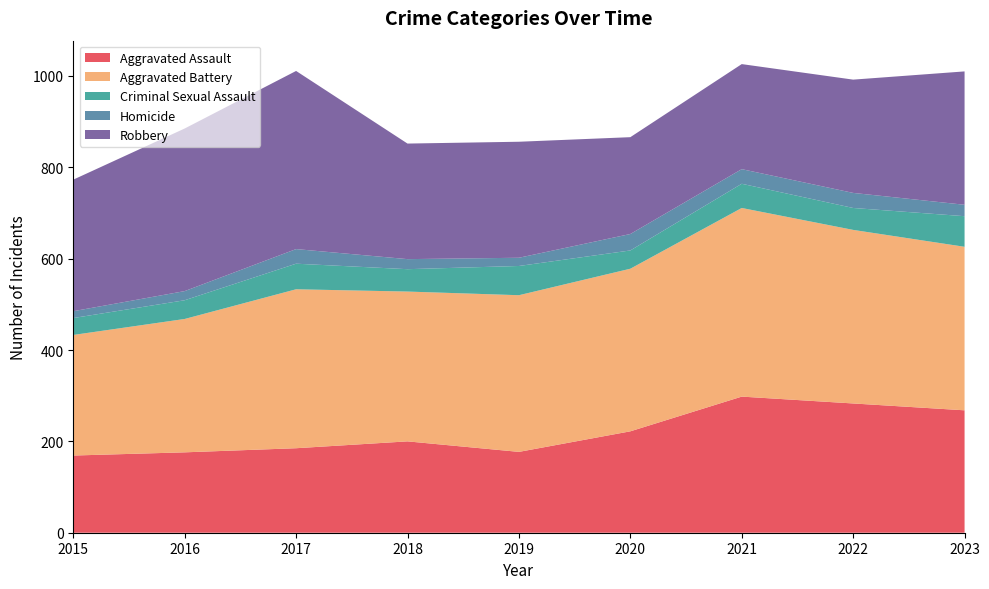

Reading left to right, list all the values displayed in this chart.

Aggravated Assault: 169	176	185	200	177	222	298	283	268
Aggravated Battery: 264	292	348	328	343	356	413	380	358
Criminal Sexual Assault: 37	41	56	49	64	40	53	48	67
Homicide: 15	20	32	22	18	36	32	33	25
Robbery: 288	356	390	253	254	212	230	248	292